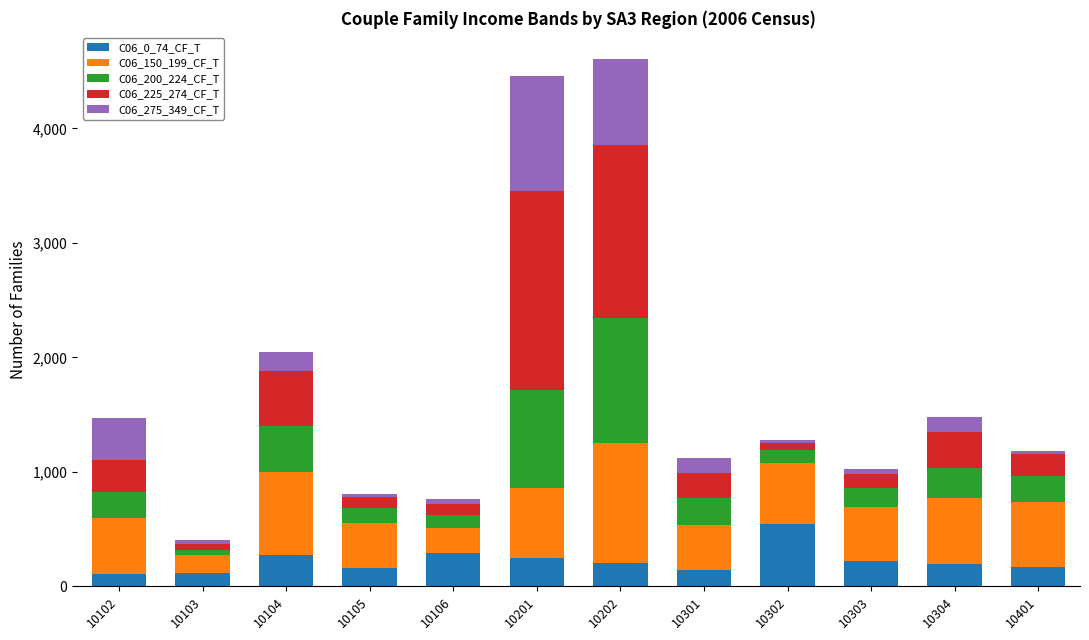

Are the bars grouped side by side (vs. stacked)?

No